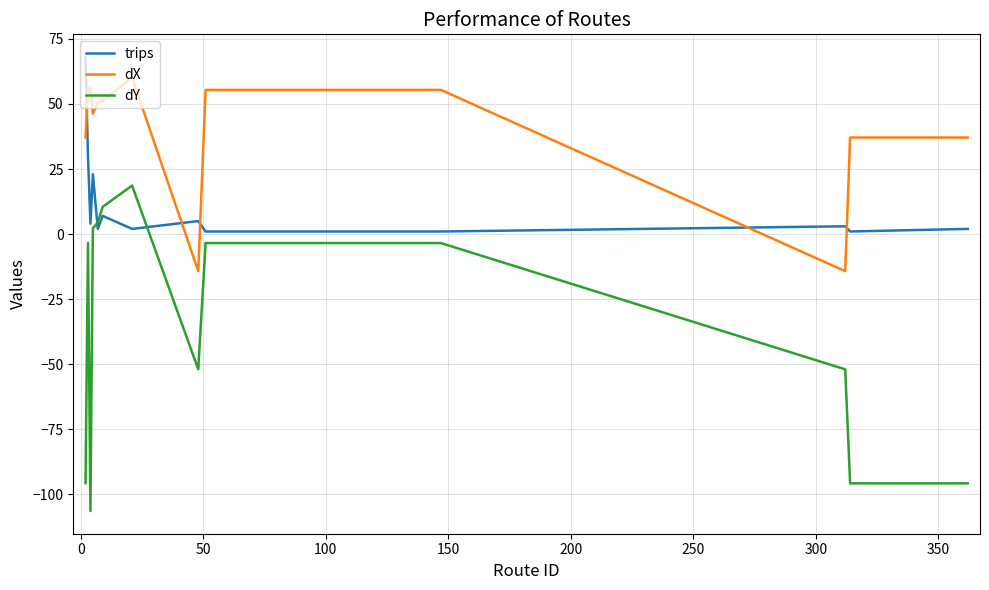

True or false: dY and trips cross at least once.

True